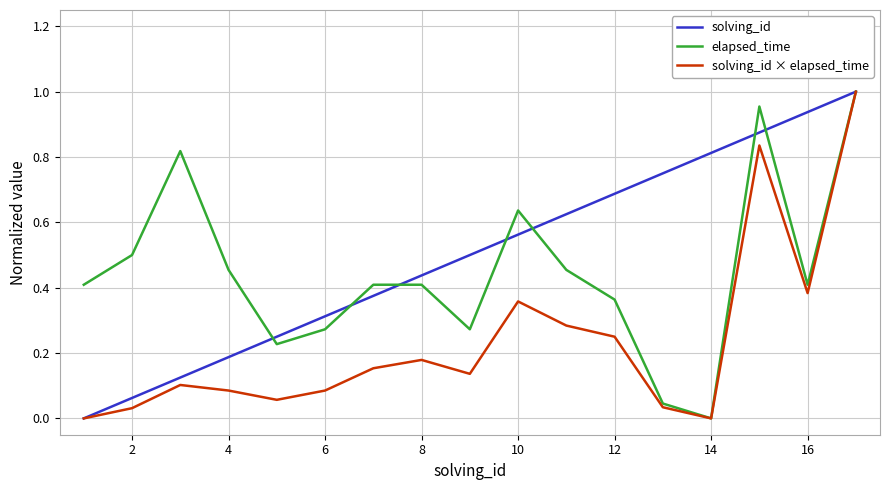

List the series in order of their overall mean, highest first.

solving_id, elapsed_time, solving_id × elapsed_time